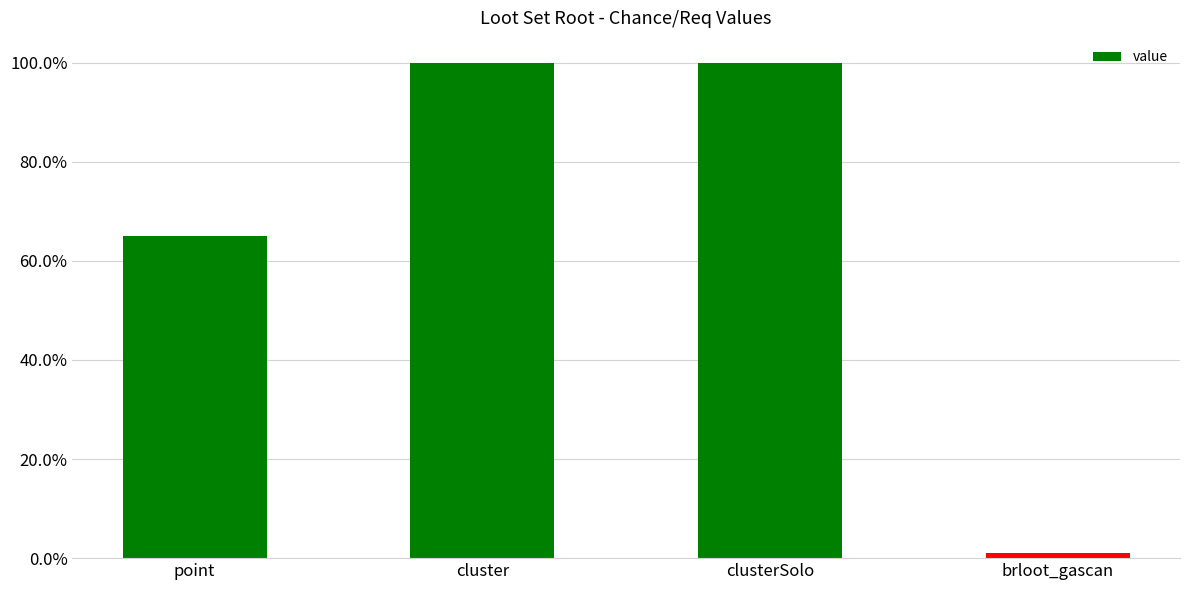

Where is the data nearest to the value 50?

point